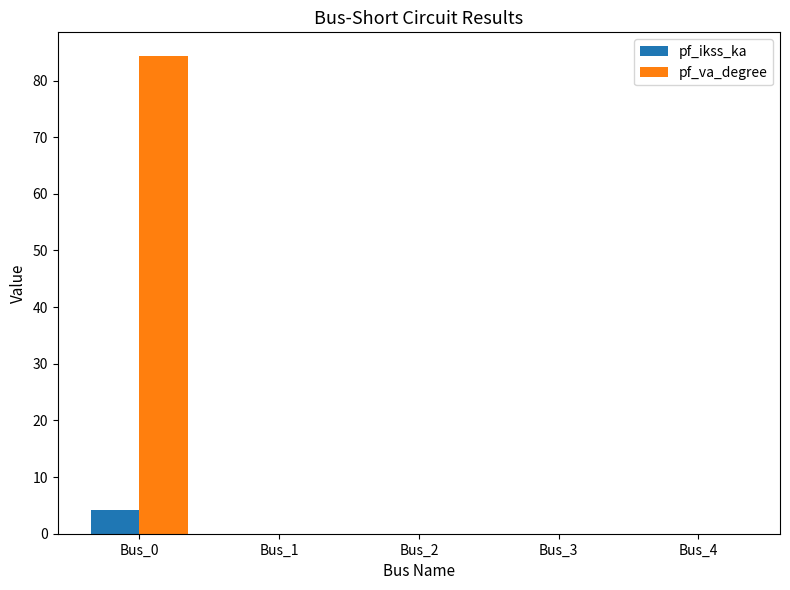

Reading left to right, transcribe all the data shown in this chart.

pf_ikss_ka: 4.2	0.0	0.0	0.0	0.0
pf_va_degree: 84.3	0.0	0.0	0.0	0.0